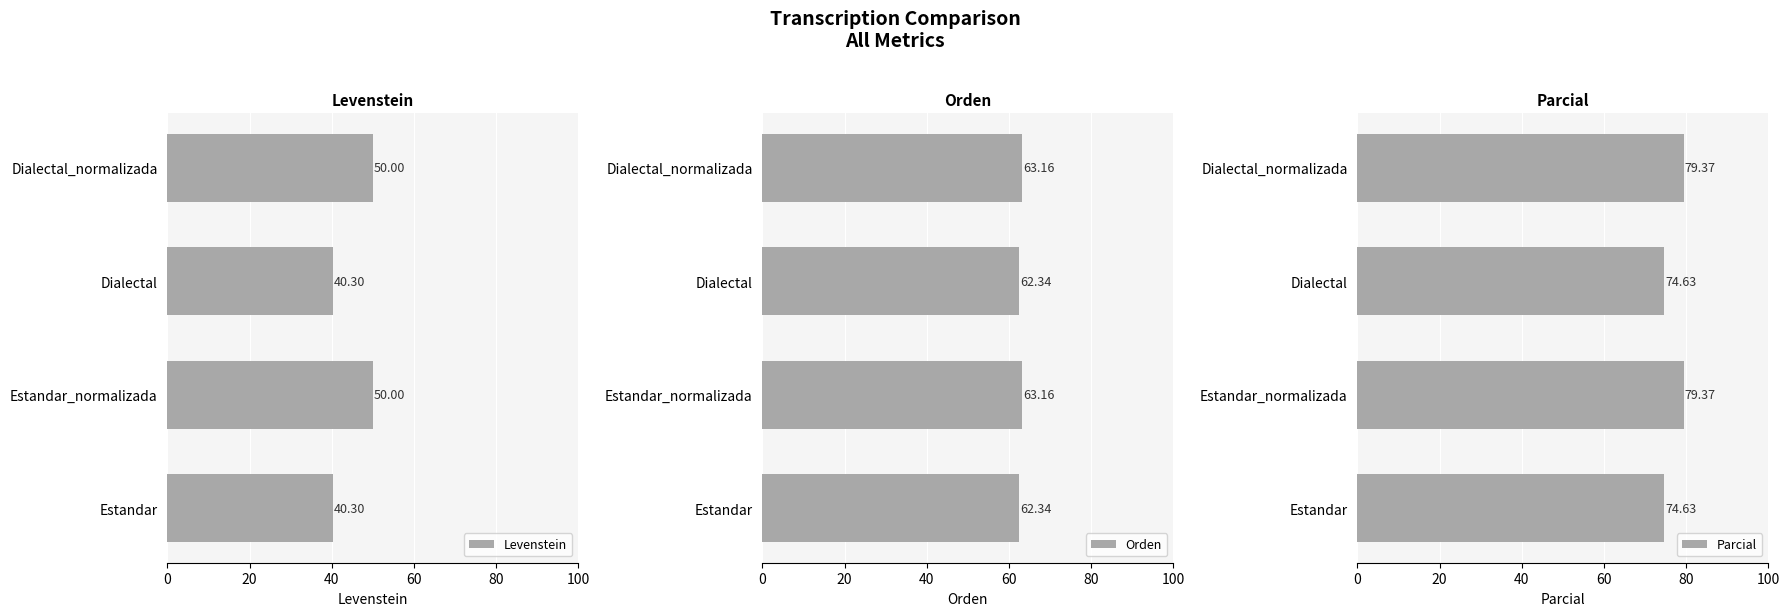

What is the difference between the Parcial values at Dialectal_normalizada and Estandar?

4.7